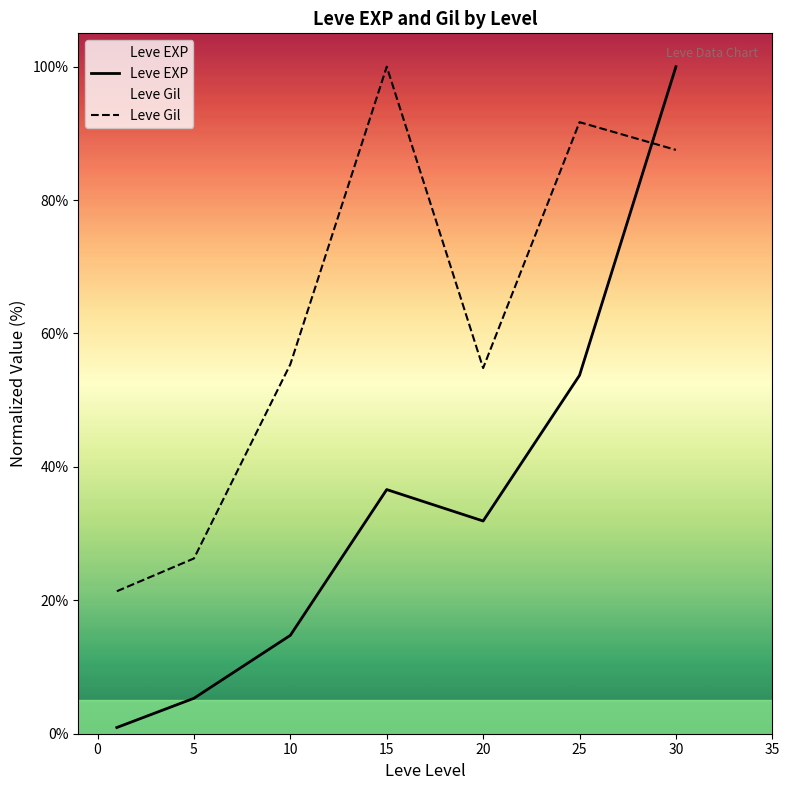

Does the chart have visible grid lines?

No